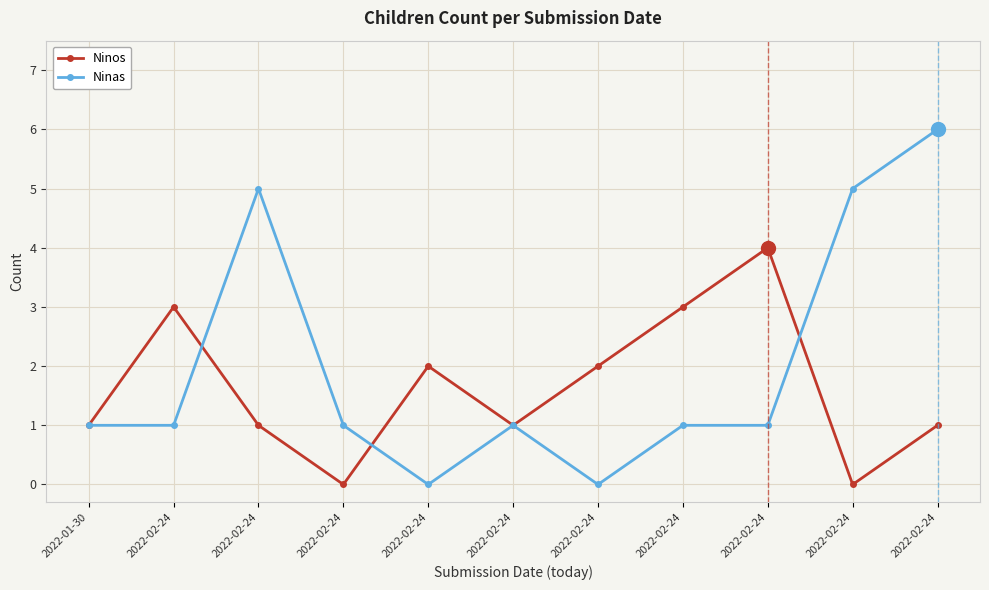

At how many categories does at least one series exceed 2?

6